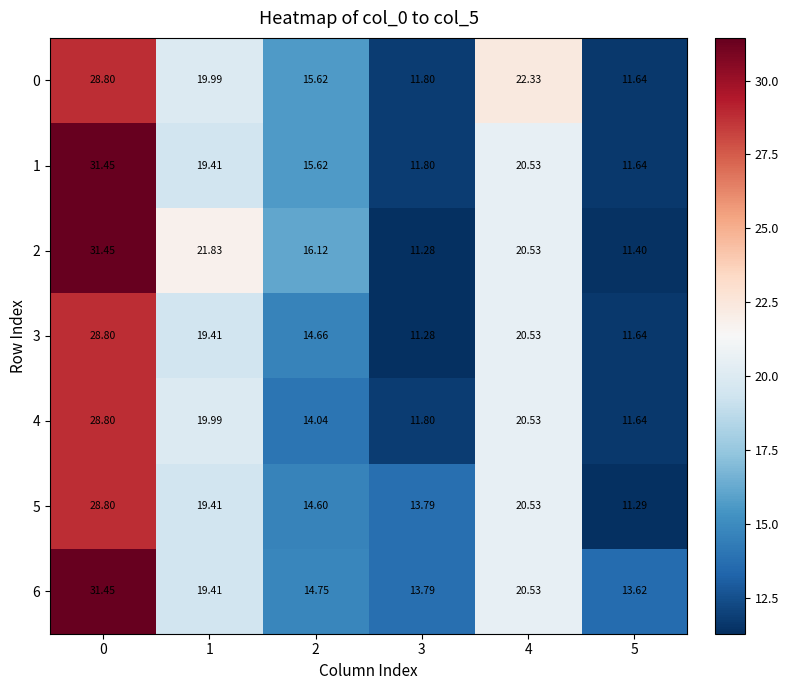

Which series has the largest total across all categories?

6